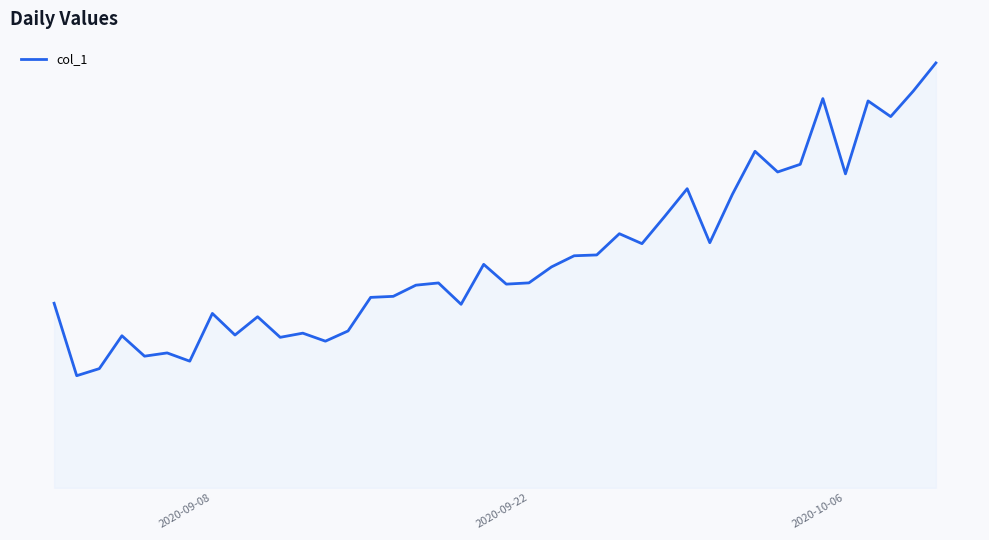

Does the chart display data point markers on the line(s)?

No